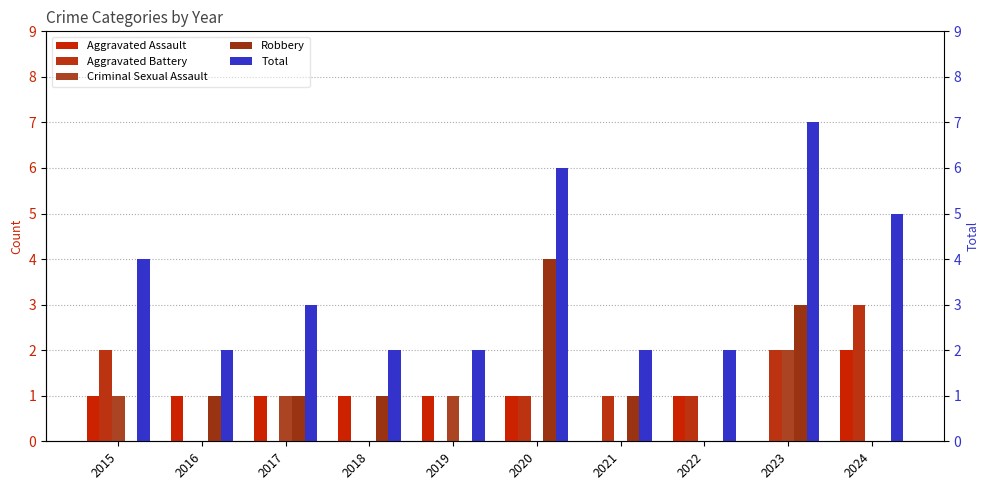

What is the average value of the Total series?

4